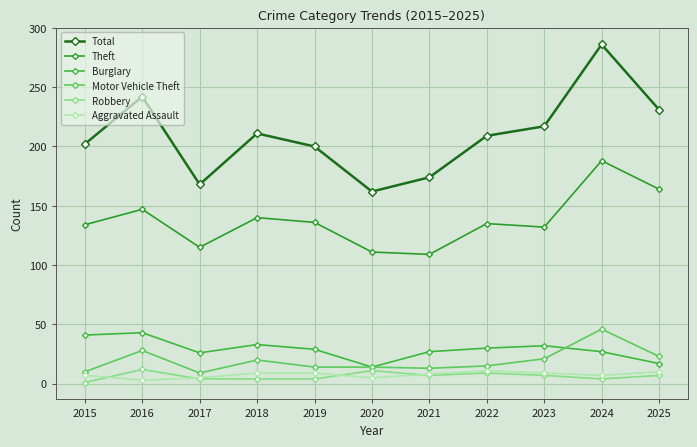

What is the value of the Total point at the 7th from the left?

174